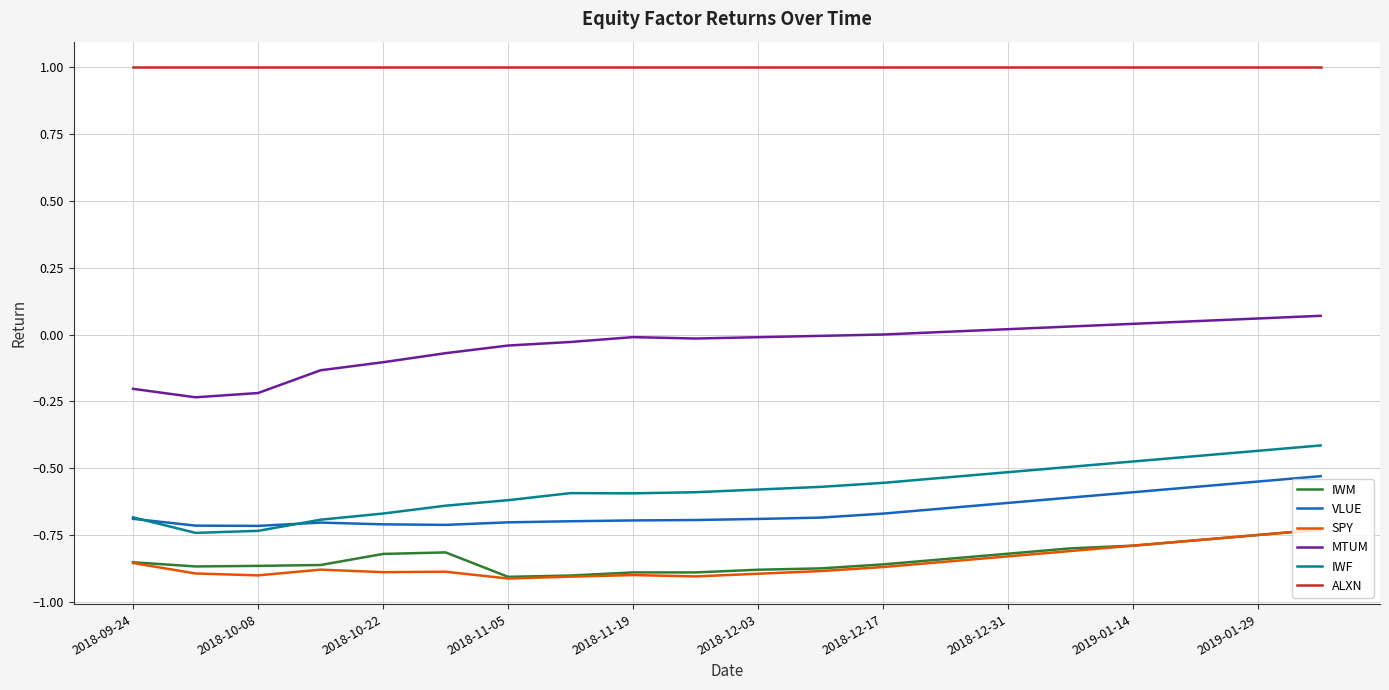

True or false: VLUE and SPY cross at least once.

False